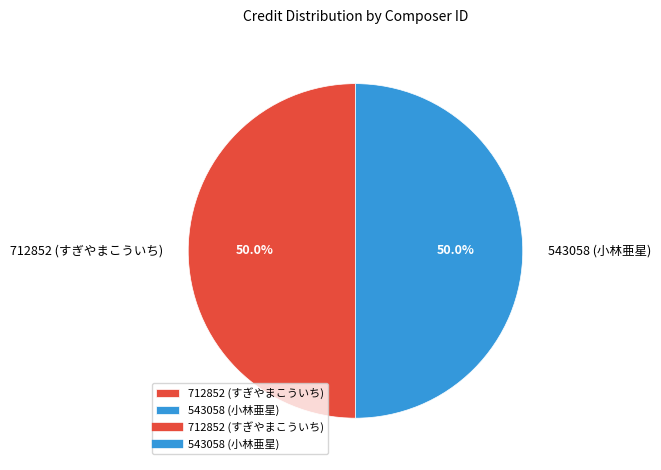

True or false: 543058 (小林亜星) accounts for 50% of the total.

True